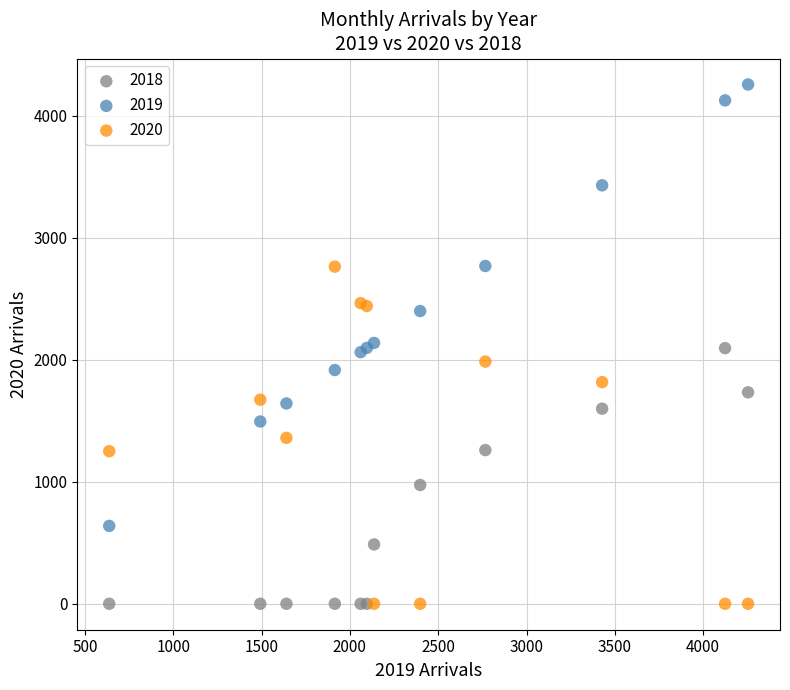

Which series contains the highest Y value?

2019